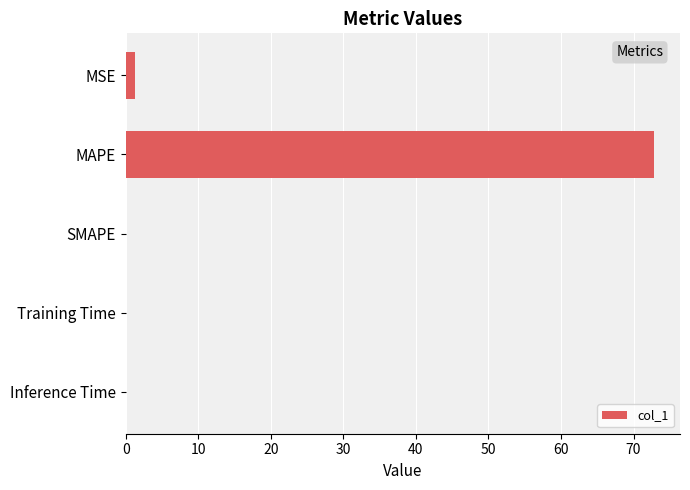

What is the sum of all values?

74.1